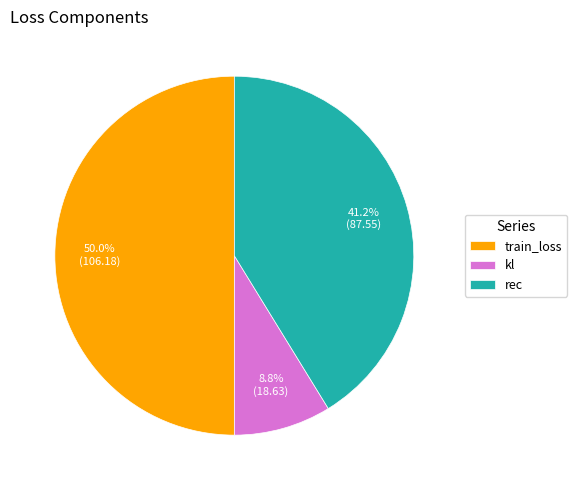

How much of the chart is everything except rec?

58.8%